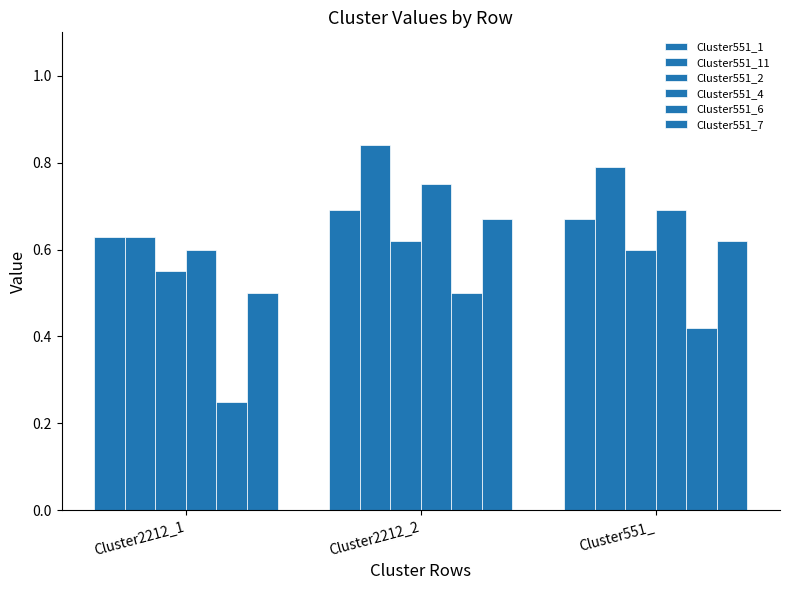

Which has a higher value, Cluster551_ or Cluster2212_1?

Cluster551_